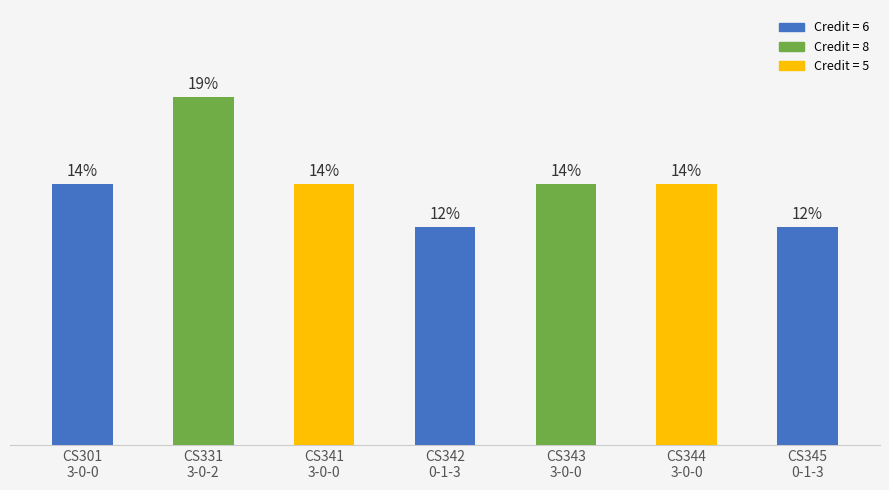

What is the ratio of the value at CS345
0-1-3 to the value at CS344
3-0-0?

0.8